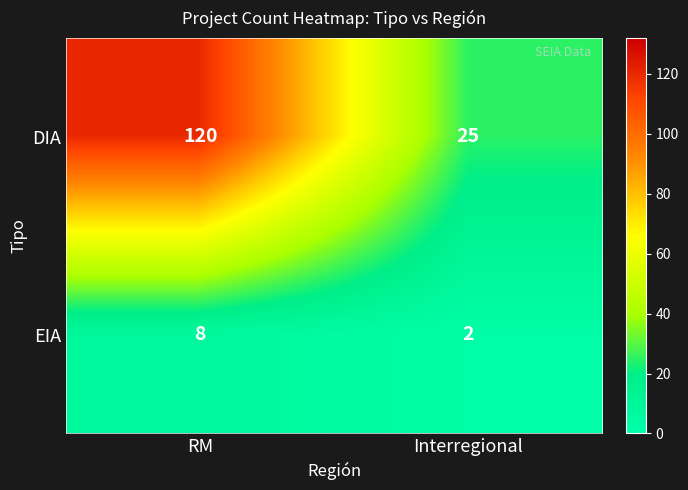

Count the number of data series in this chart.

2